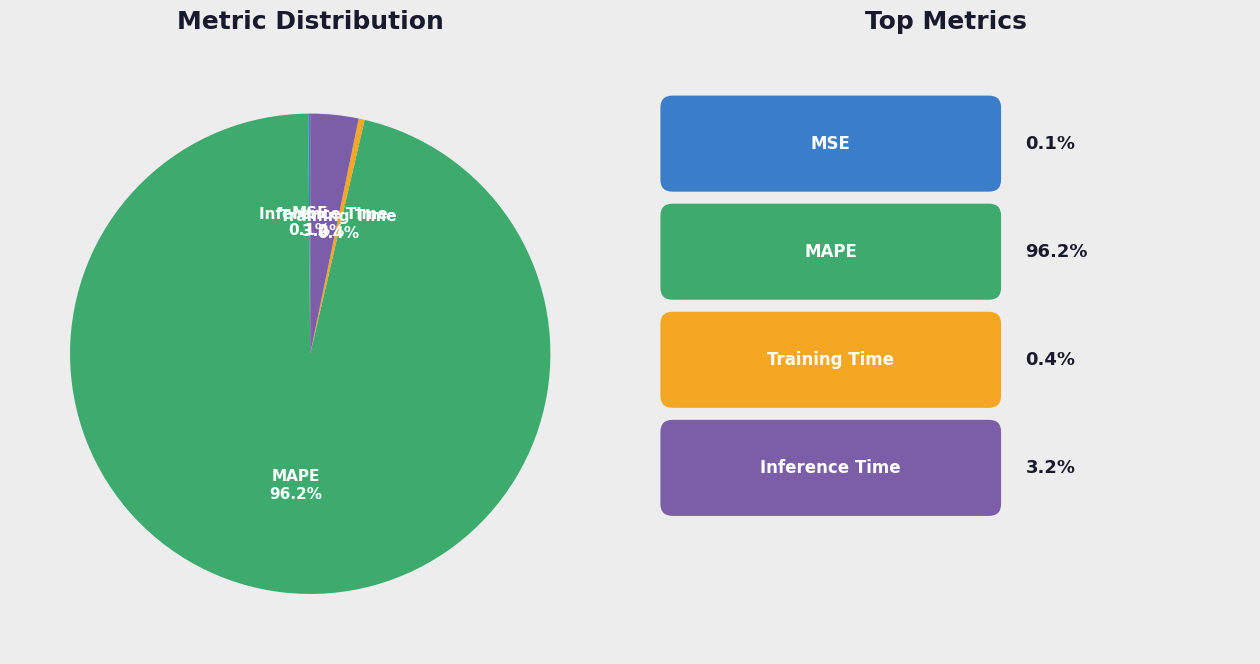

Is there a majority slice in this chart?

Yes